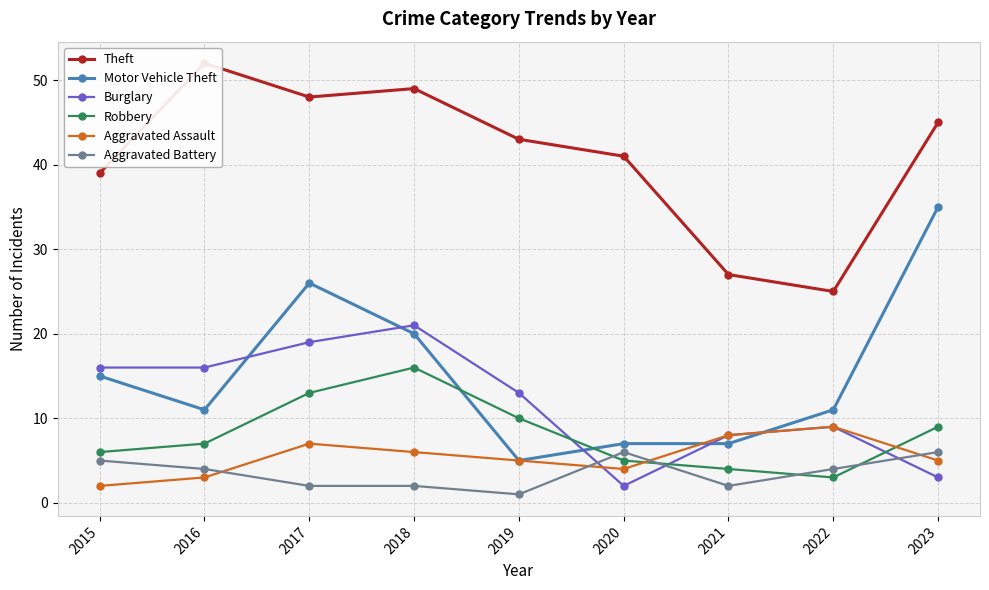

Where is the first local maximum for Robbery?

2018